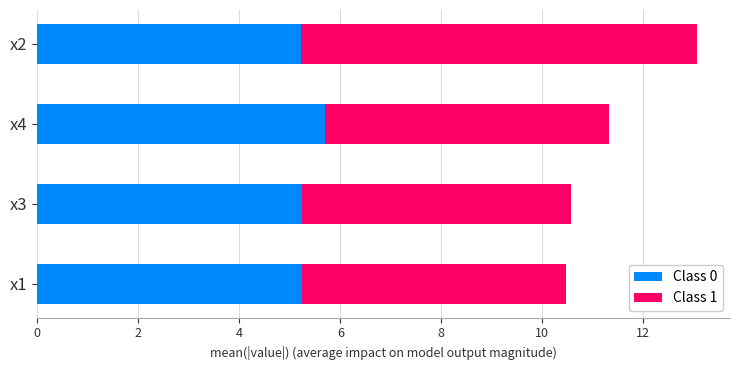

At which category is the sum across all series the highest?

x2